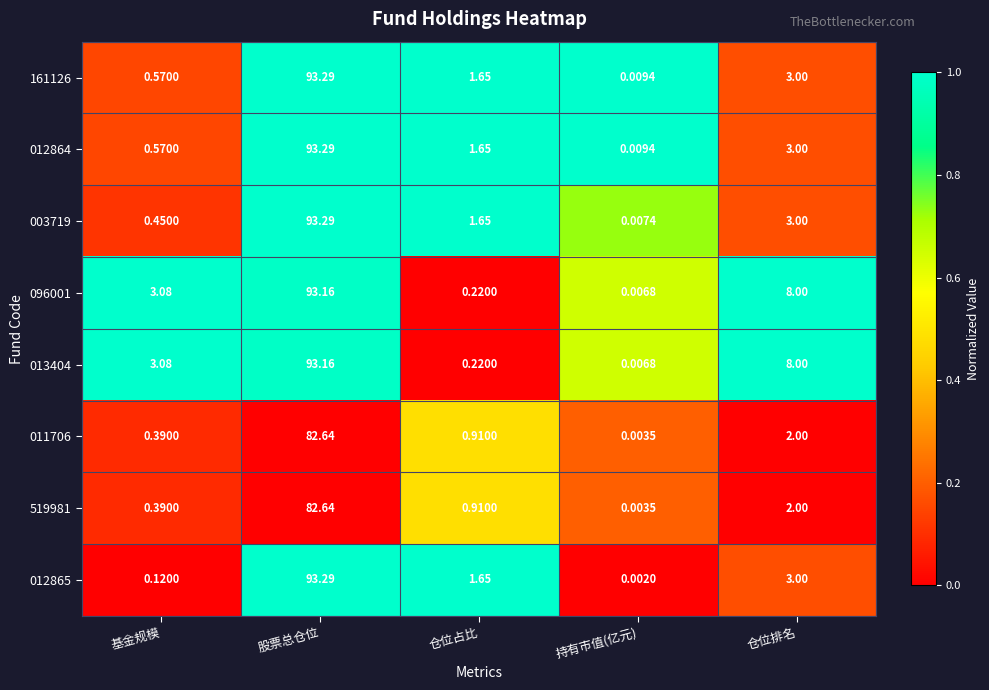

What is the maximum value shown in the chart?

93.3